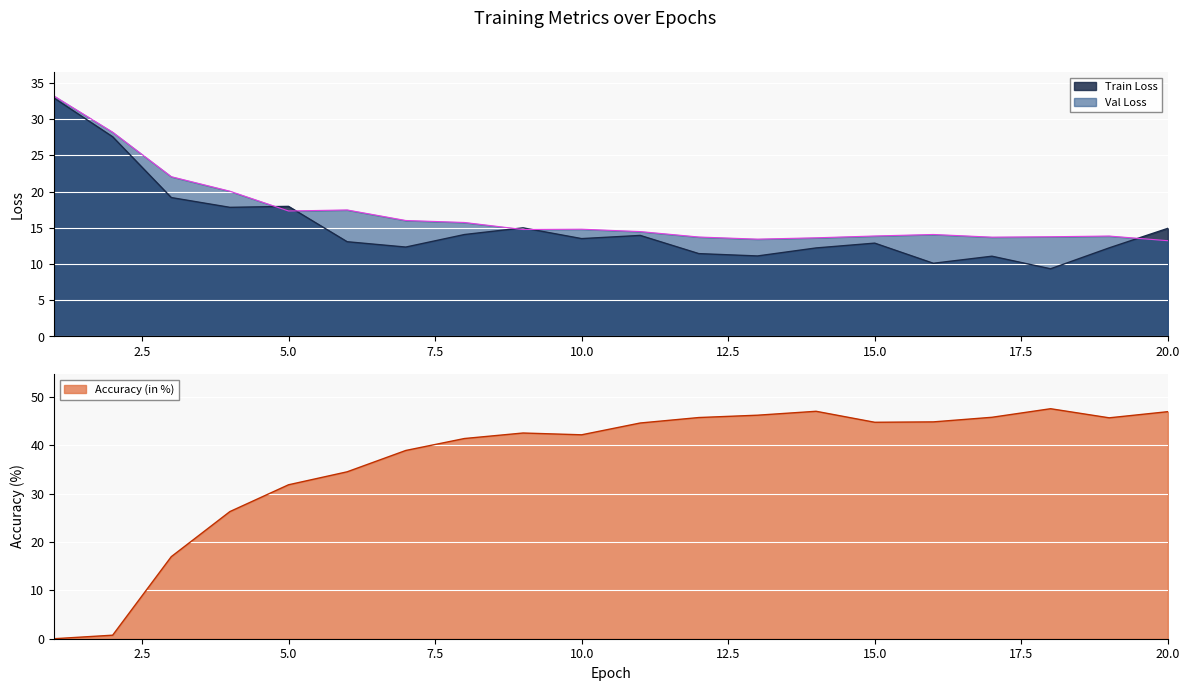

Is the value of Train Loss at 19 greater than the value of Accuracy (in %) at 18?

No